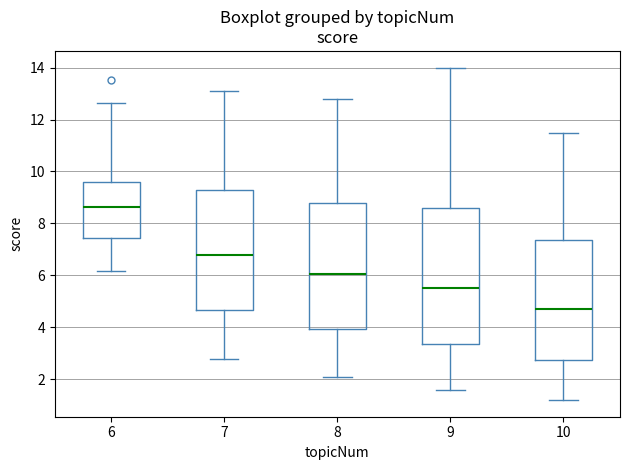

Reading left to right, transcribe this box plot: for each box, give where its median line is, the range the box spans, and where its two whiskers end, as read against the y-axis. The values are not printed on the chart, so give them approximately, as read against the axis.

6: median 8.6, box 7.4 to 9.6, whiskers 6.2 to 12.6
7: median 6.8, box 4.6 to 9.2, whiskers 2.8 to 13.2
8: median 6.0, box 4.0 to 8.8, whiskers 2.2 to 12.8
9: median 5.6, box 3.4 to 8.6, whiskers 1.6 to 14.0
10: median 4.8, box 2.8 to 7.4, whiskers 1.2 to 11.6